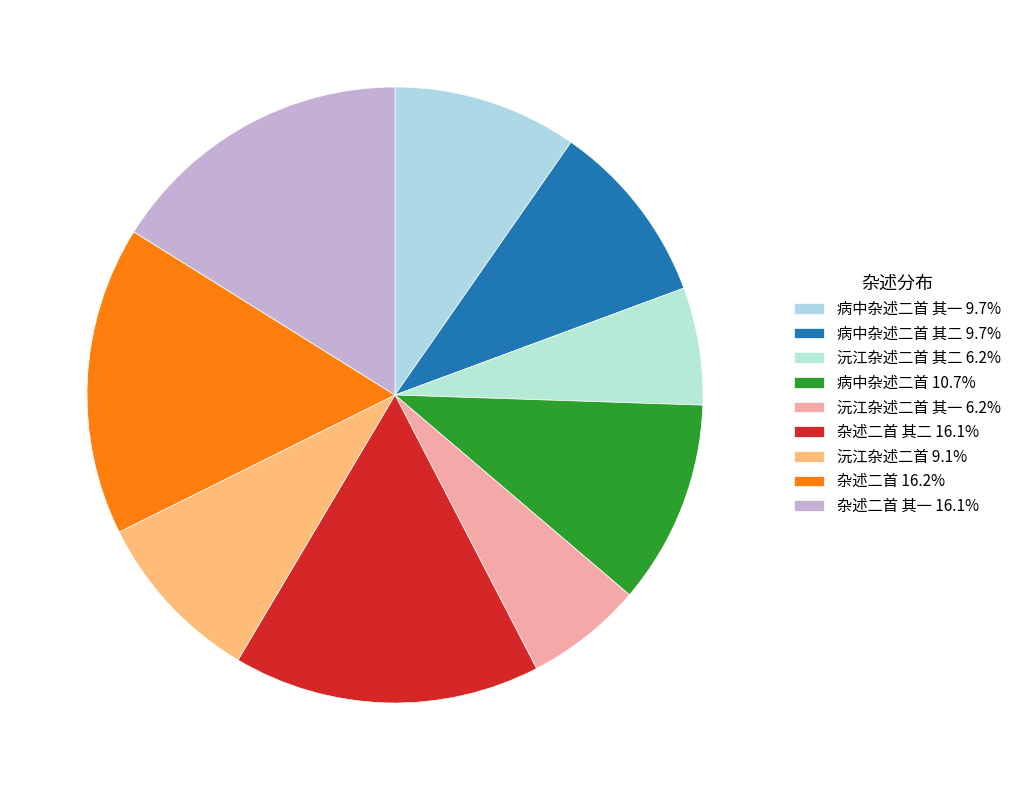

Does any single category account for the majority?

No